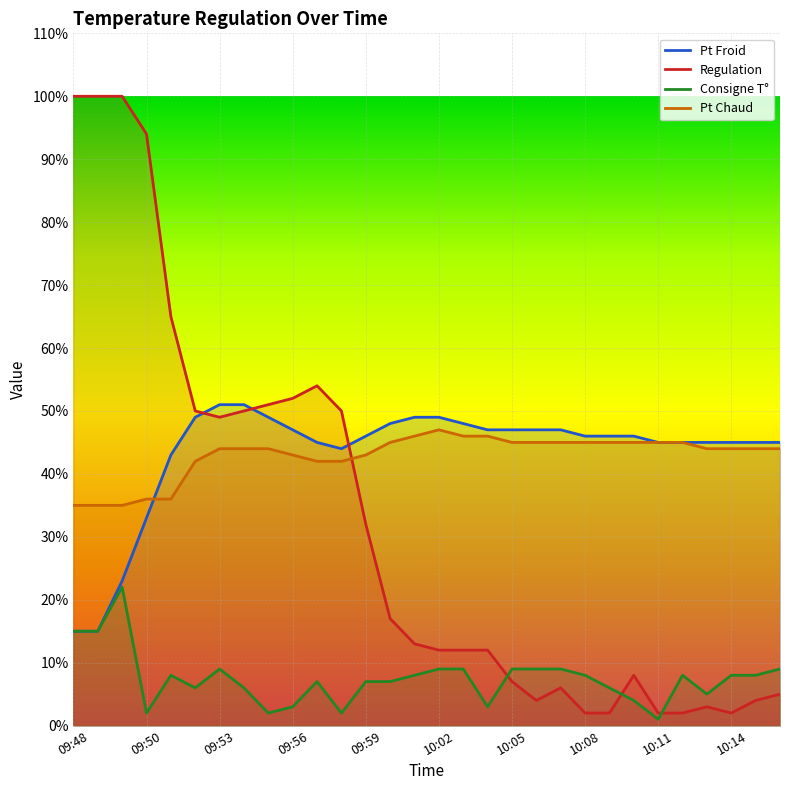

How many values in the Consigne T° series exceed 8?

10